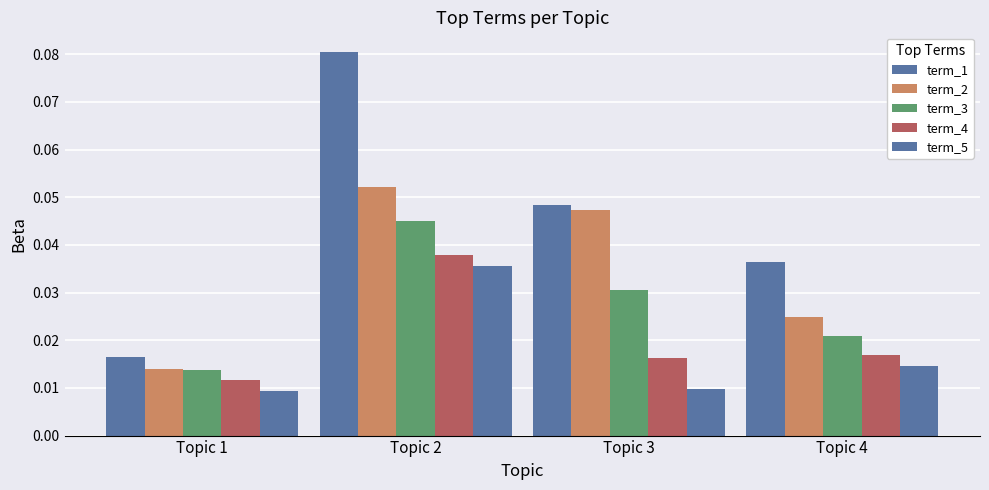

Does the chart contain any negative values?

No